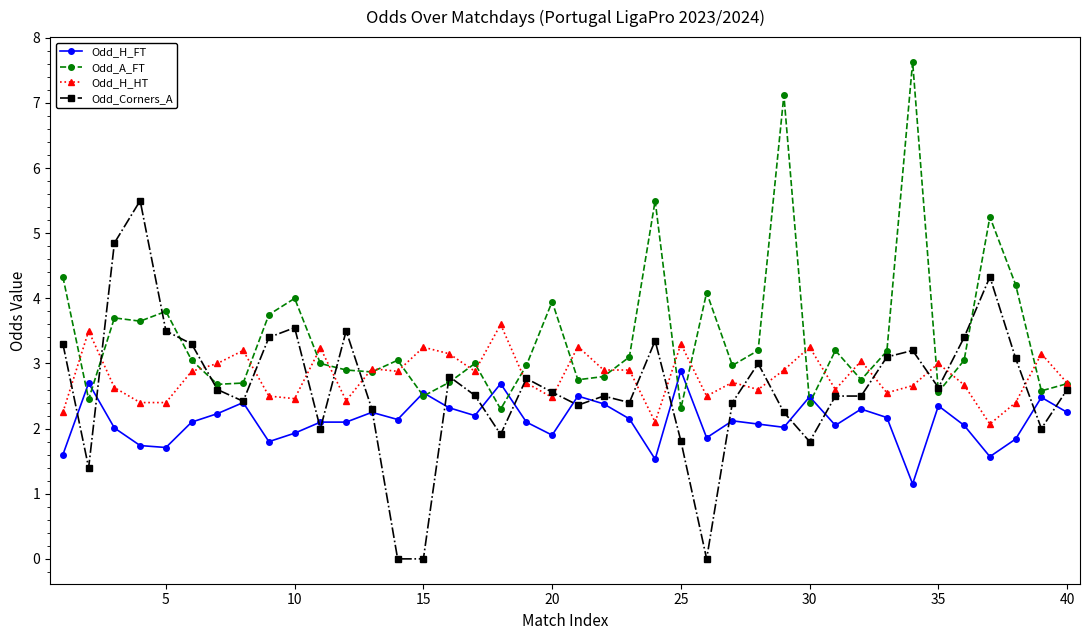

How many series are shown in this chart?

4